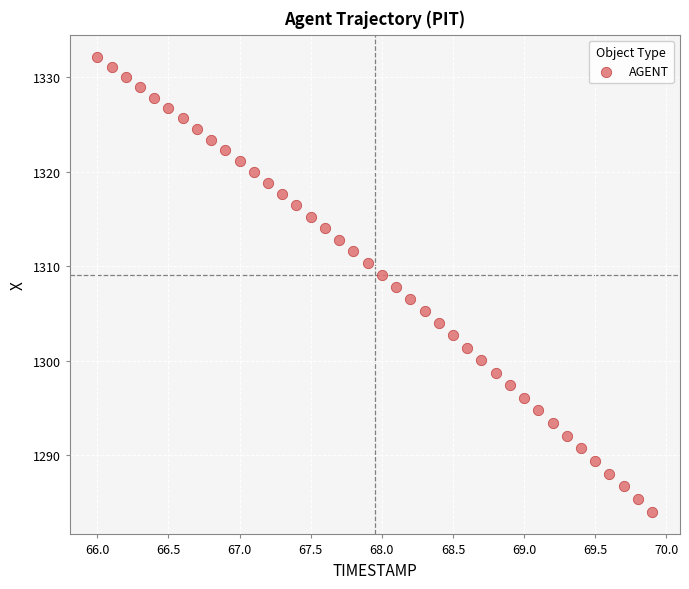

What is the range of X values (max minus min)?

3.9